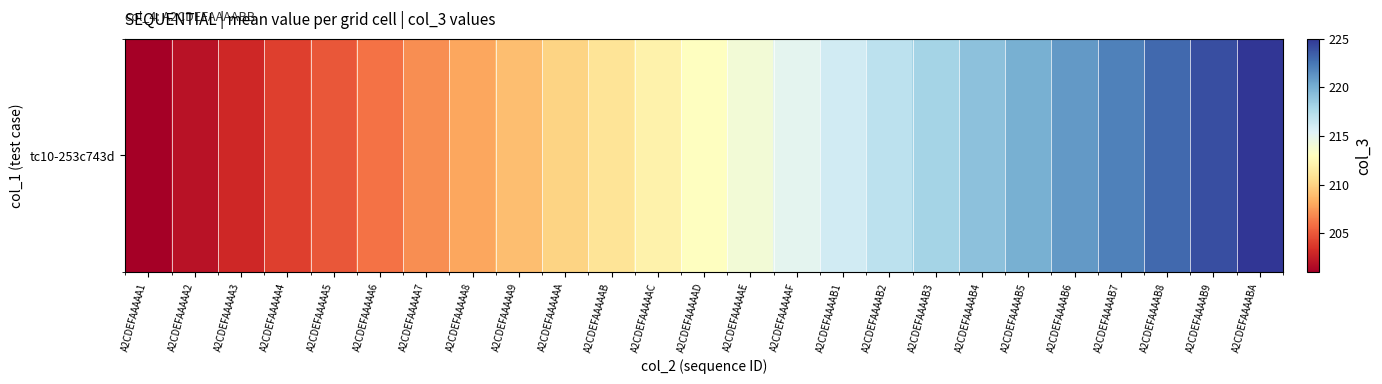

Reading right to left, transcribe all the data shown in this chart.

A2CDEFAAAABA=225	A2CDEFAAAAB9=224	A2CDEFAAAAB8=223	A2CDEFAAAAB7=222	A2CDEFAAAAB6=221	A2CDEFAAAAB5=220	A2CDEFAAAAB4=219	A2CDEFAAAAB3=218	A2CDEFAAAAB2=217	A2CDEFAAAAB1=216	A2CDEFAAAAAF=215	A2CDEFAAAAAE=214	A2CDEFAAAAAD=213	A2CDEFAAAAAC=212	A2CDEFAAAAAB=211	A2CDEFAAAAAA=210	A2CDEFAAAAA9=209	A2CDEFAAAAA8=208	A2CDEFAAAAA7=207	A2CDEFAAAAA6=206	A2CDEFAAAAA5=205	A2CDEFAAAAA4=204	A2CDEFAAAAA3=203	A2CDEFAAAAA2=202	A2CDEFAAAAA1=201